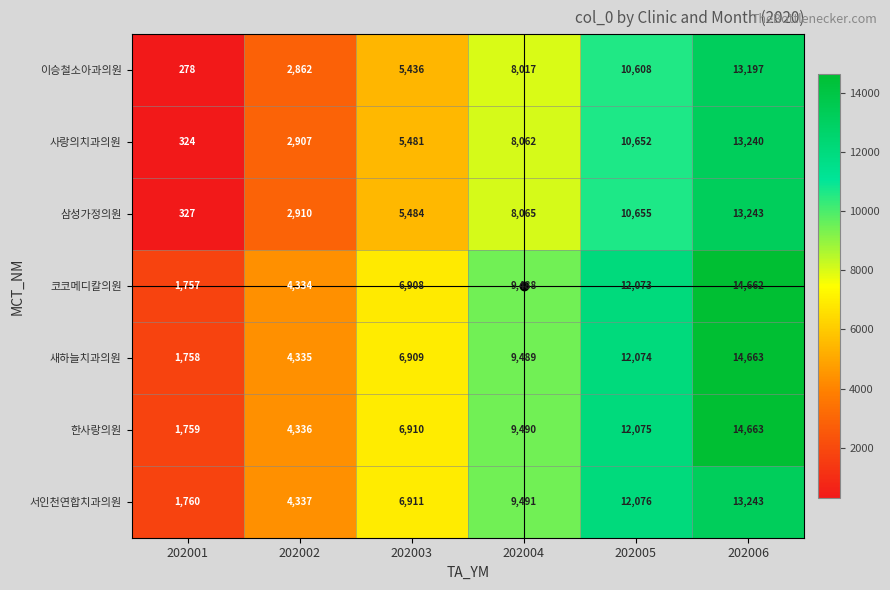

At how many categories does at least one series exceed 9708?

2